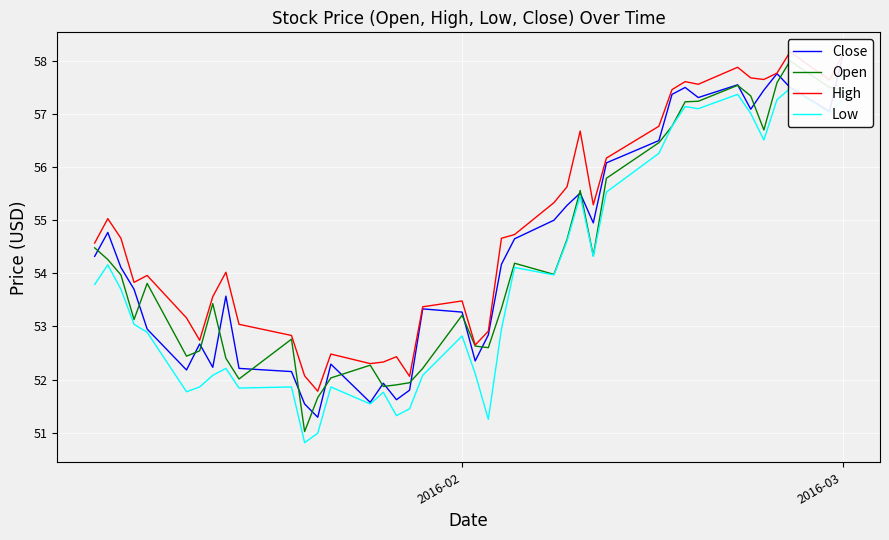

What is the lowest value of the Low series?

50.8